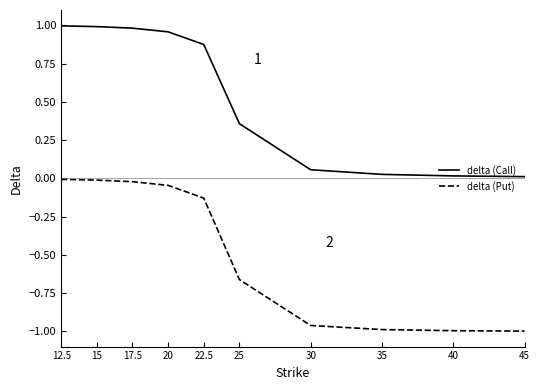

The value of delta (Call) at 20 is 1.7. True or false?

False